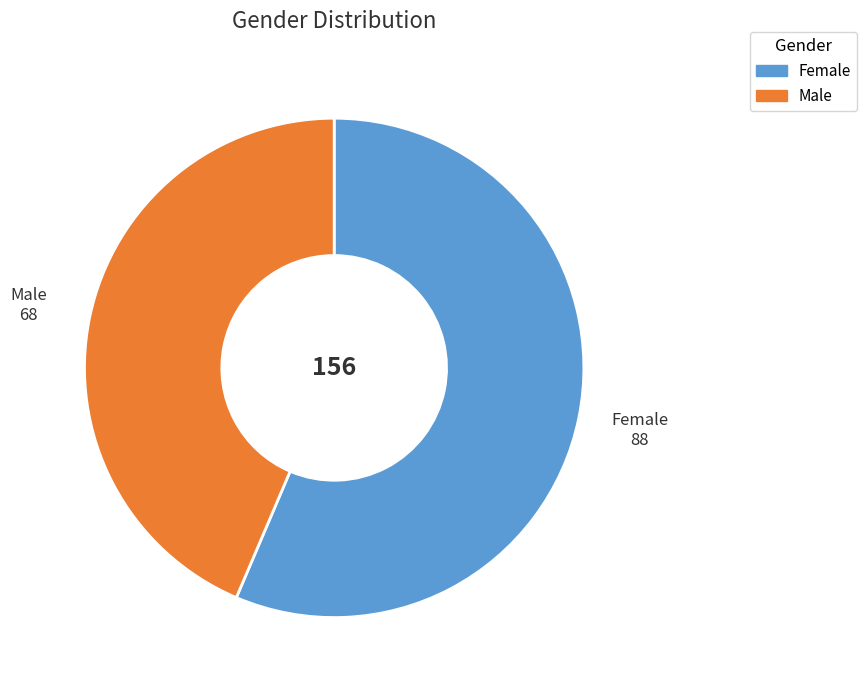

Is there any slice that represents more than half of the pie?

Yes